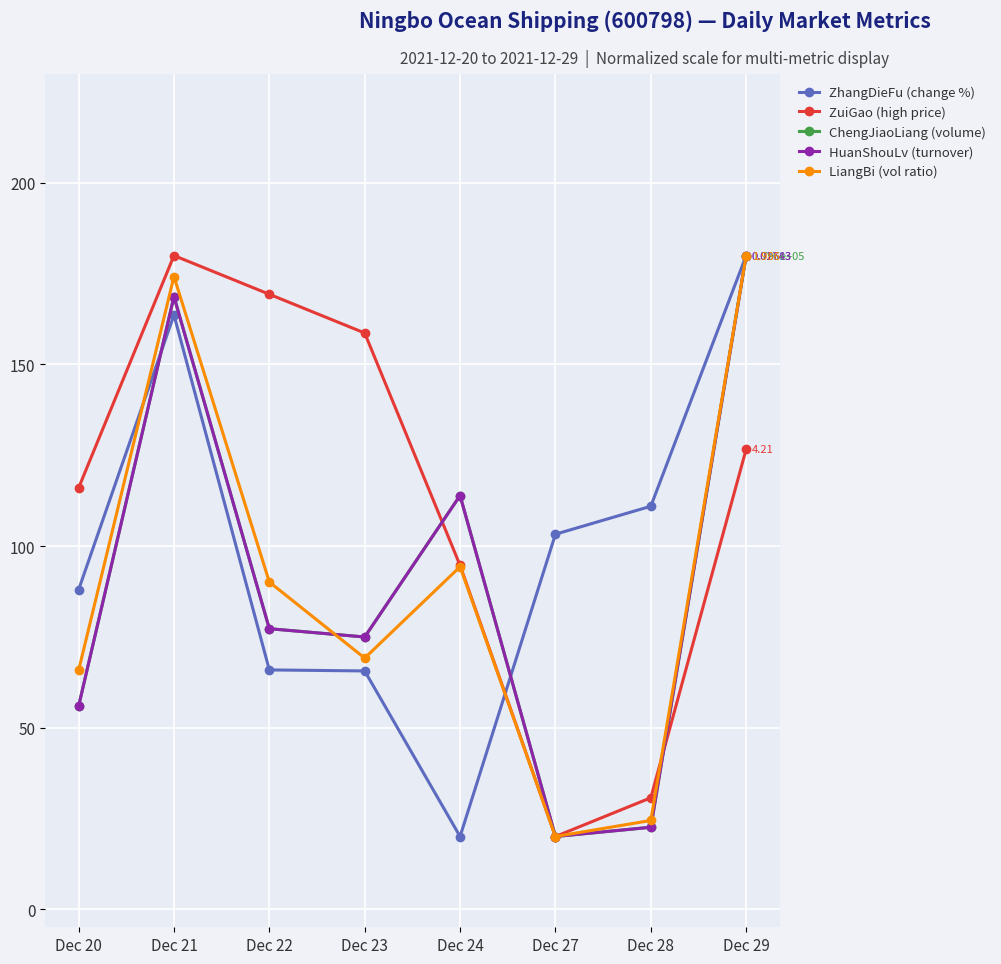

Is this an area chart (filled region under the line)?

No